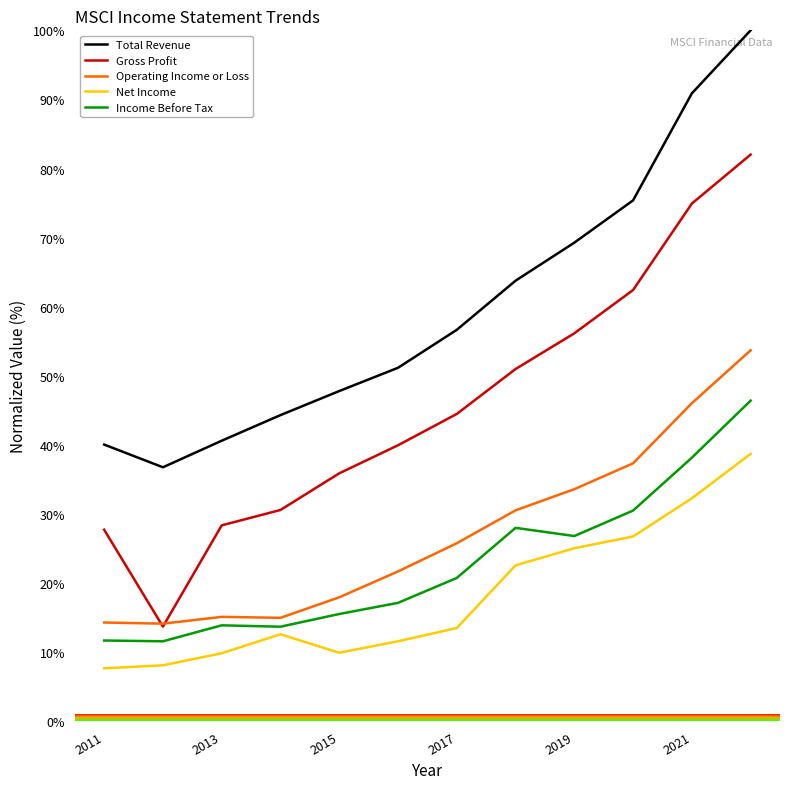

True or false: Total Revenue and Operating Income or Loss cross at least once.

False